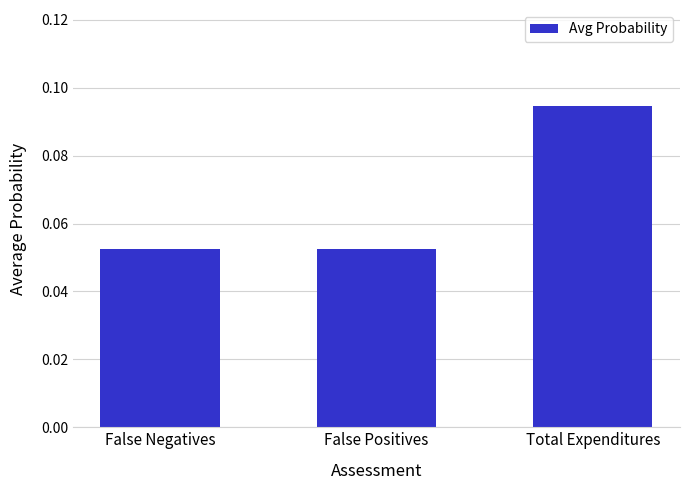

What is the label of the 3rd bar from the right?

False Negatives